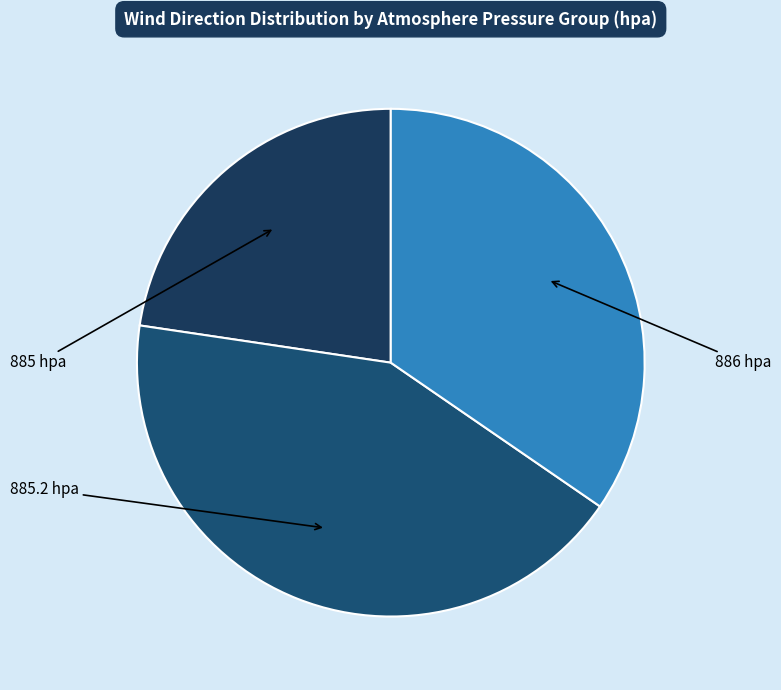

Do 886 hpa and 885.2 hpa together represent more than half of the pie?

Yes